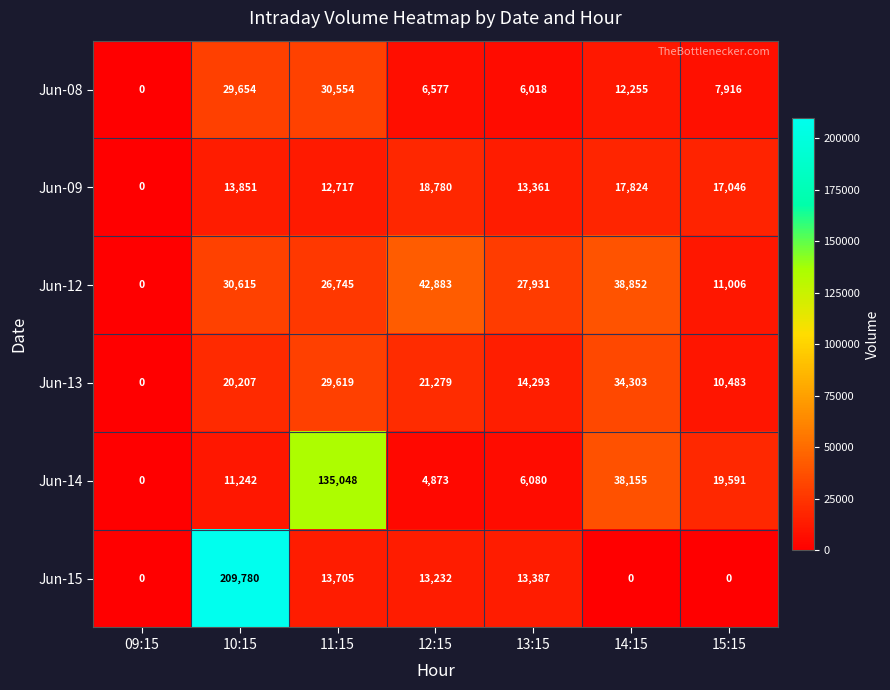

The value of Jun-13 at 11:15 is 29619. True or false?

True